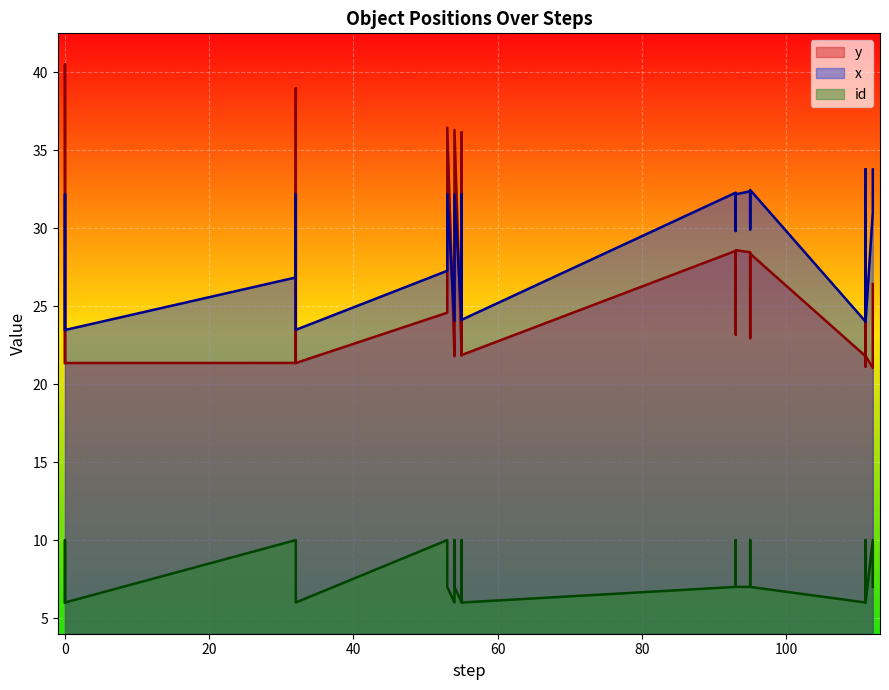

What is the sum of the y values at 0 and 111?

43.1